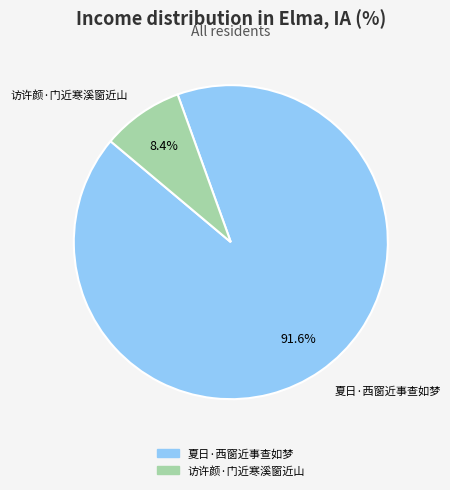

Is 夏日·西窗近事查如梦 the majority of the pie?

Yes